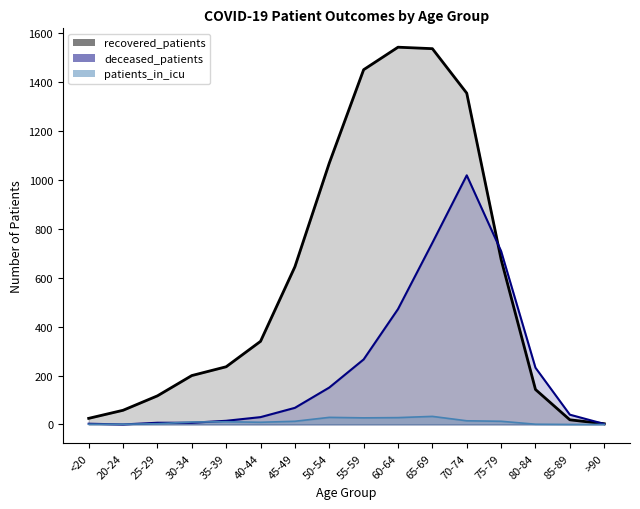

At how many categories does at least one series exceed 1468?

2